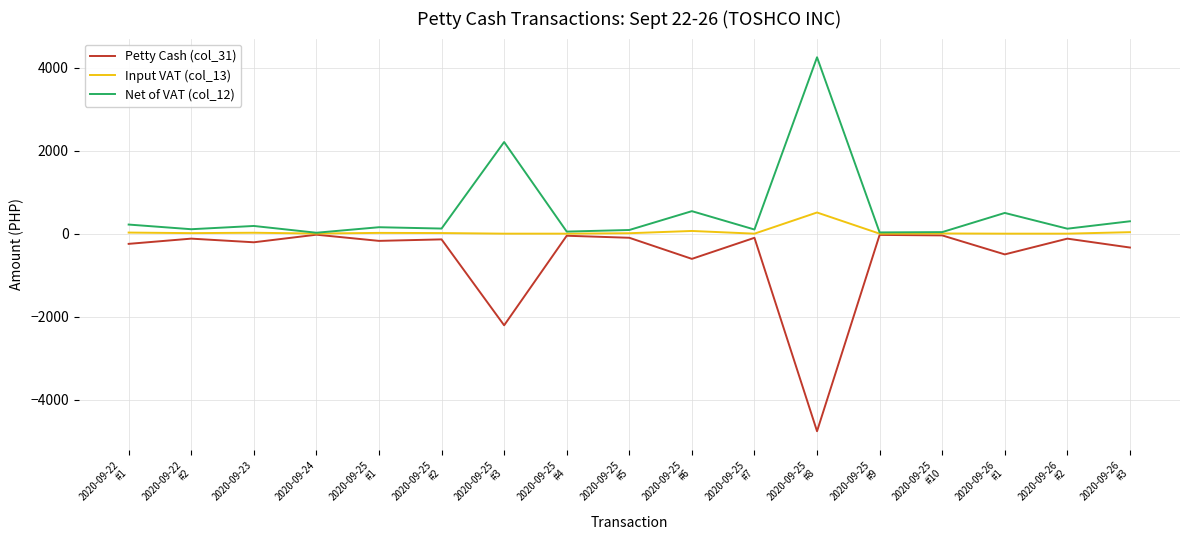

Which series has the widest spread of values?

Petty Cash (col_31)